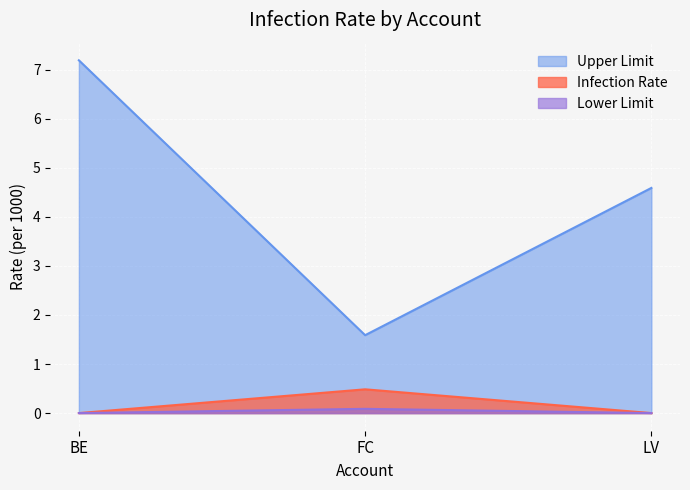

What is the difference between the maximum and minimum values in the Lower Limit series?

0.1